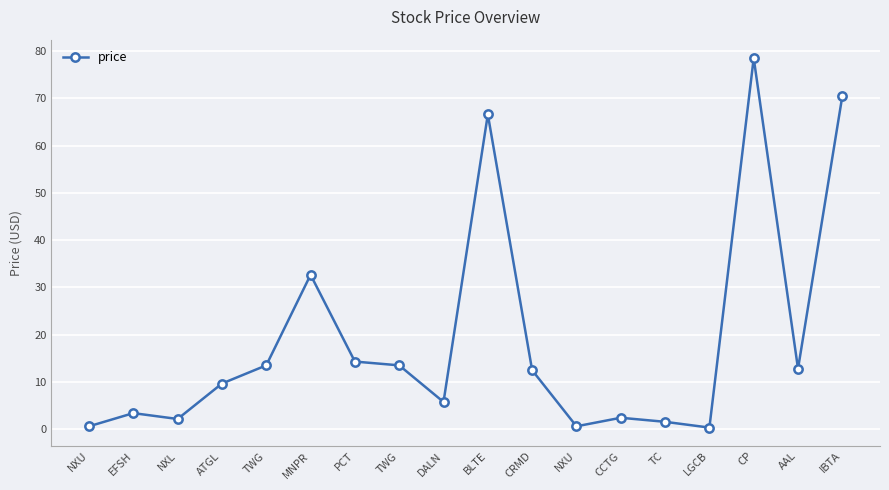

At which label is the value closest to 39?

MNPR